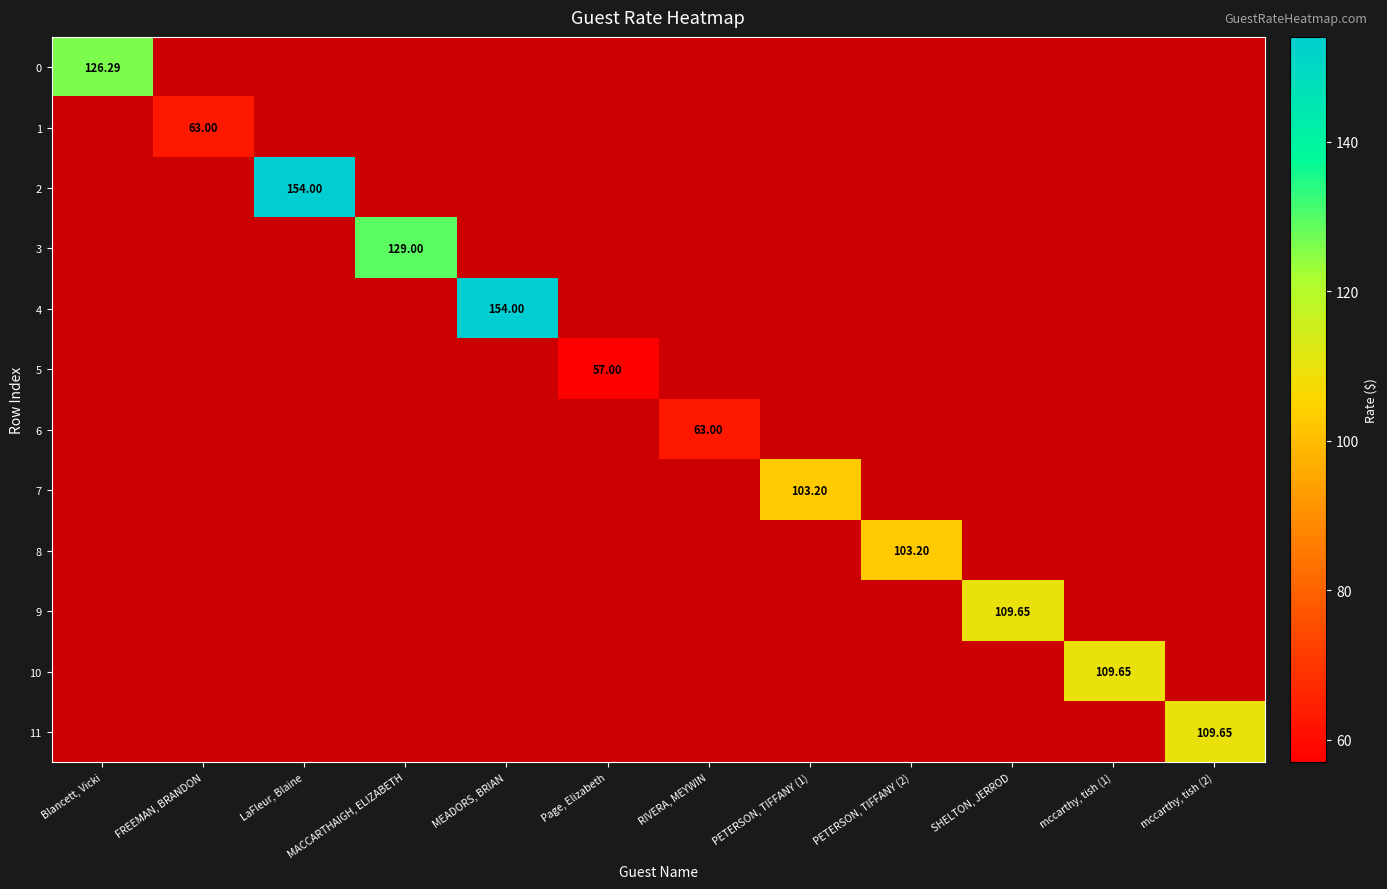

How many series are shown in this chart?

12